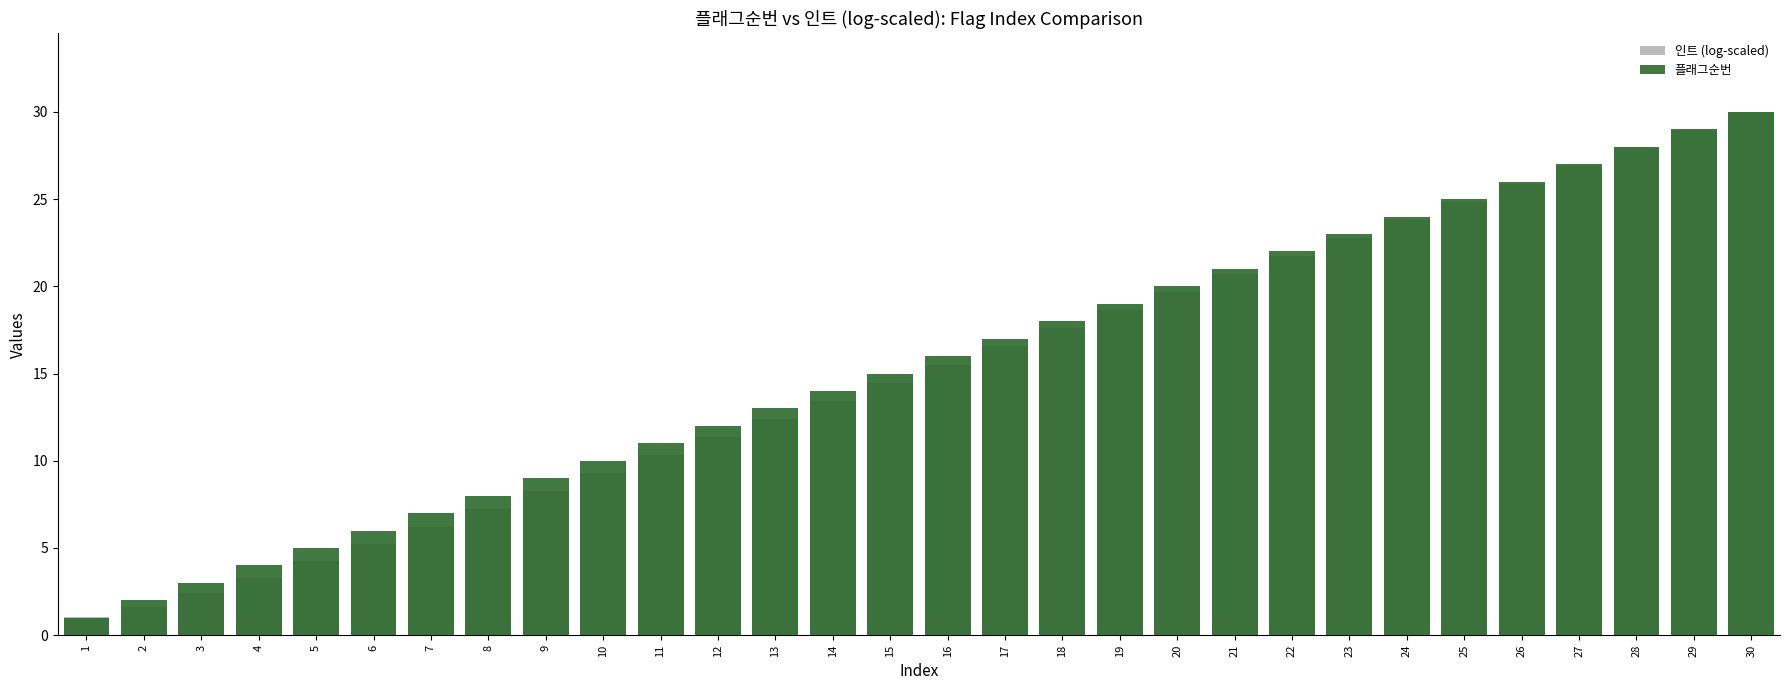

At which category does the chart reach its peak across all series?

30